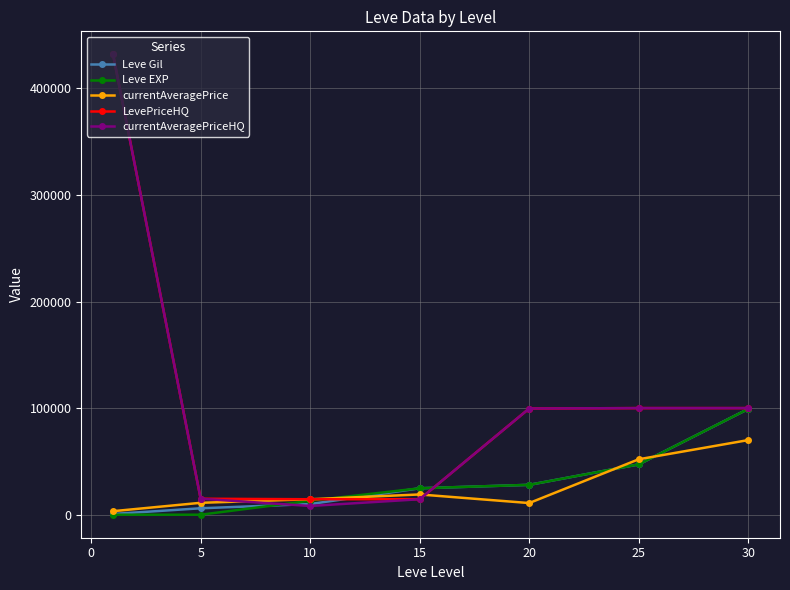

True or false: Leve Gil has more than 2 points higher than both neighbors.

False